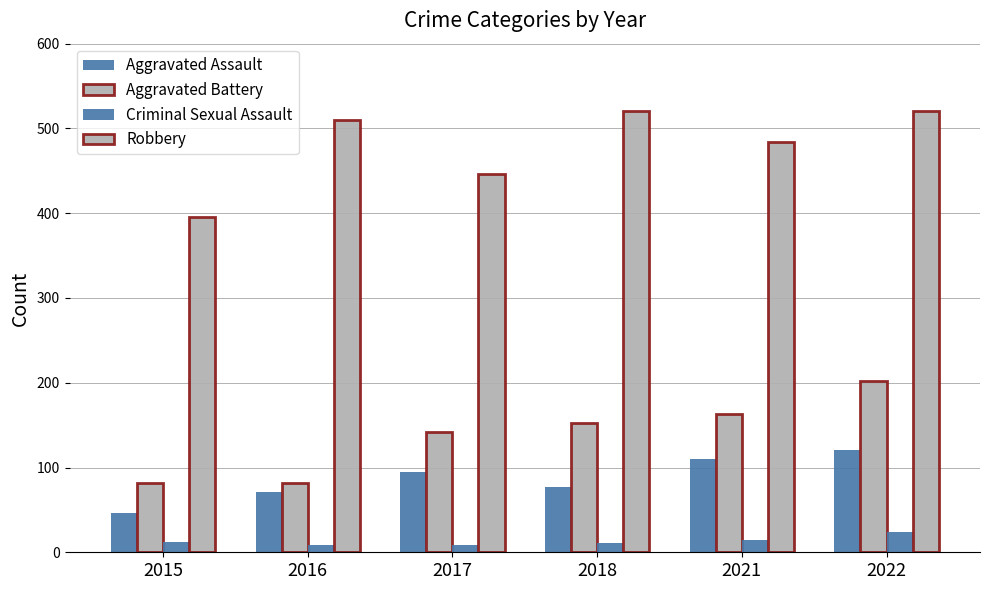

How many series are shown in this chart?

4